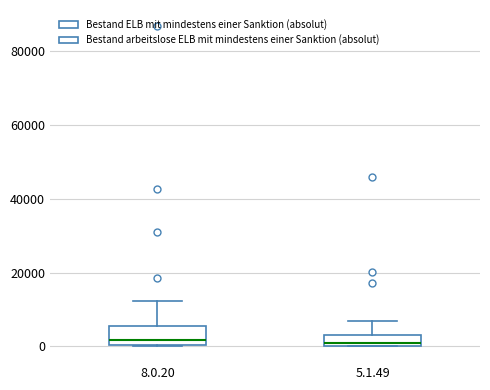

Where is the lower edge of the box for 5.1.49 on the y-axis? The values are not printed on the chart, so give them approximately, as read against the axis.

0